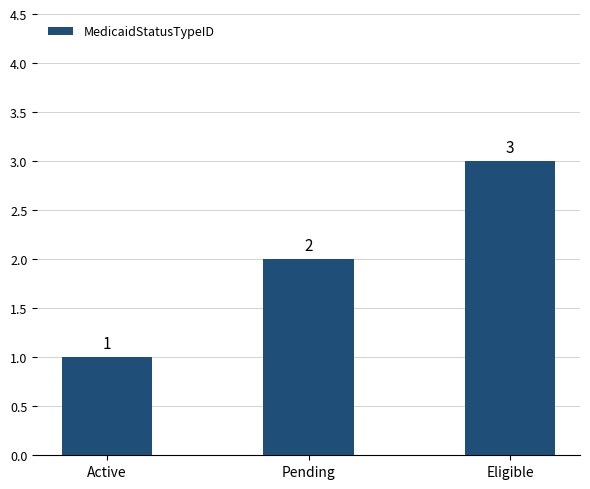

The value at Eligible is 5. True or false?

False